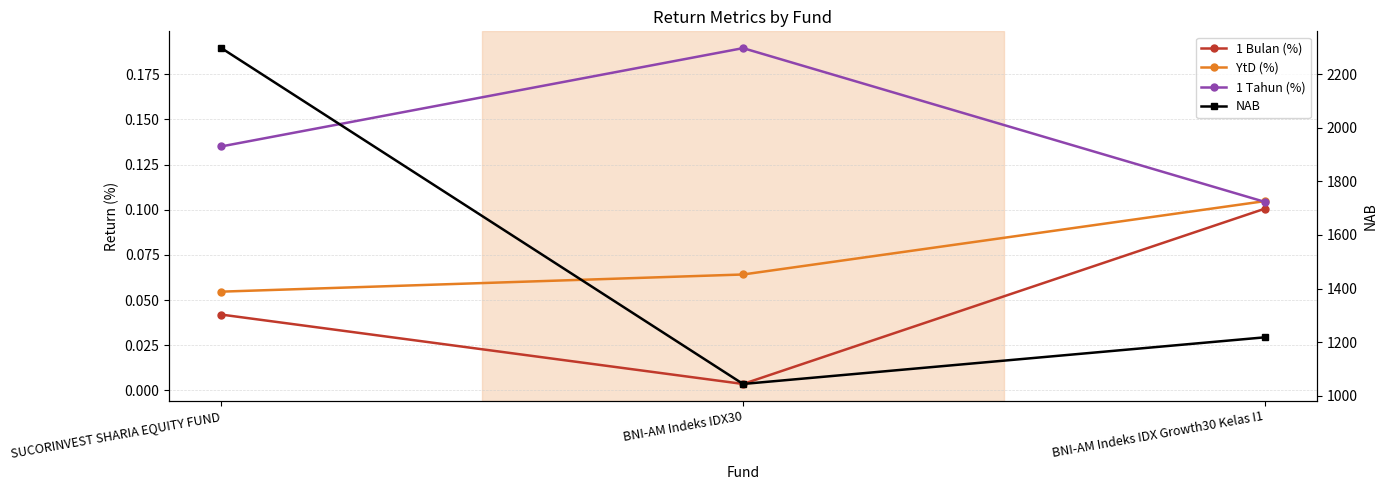

What is the total value across all series at BNI-AM Indeks IDX Growth30 Kelas I1?

1218.3